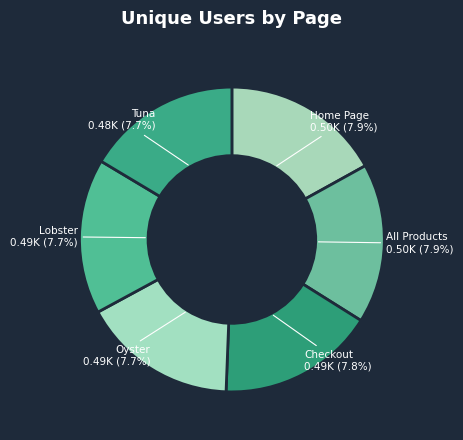

Which slice is the largest?

Home Page